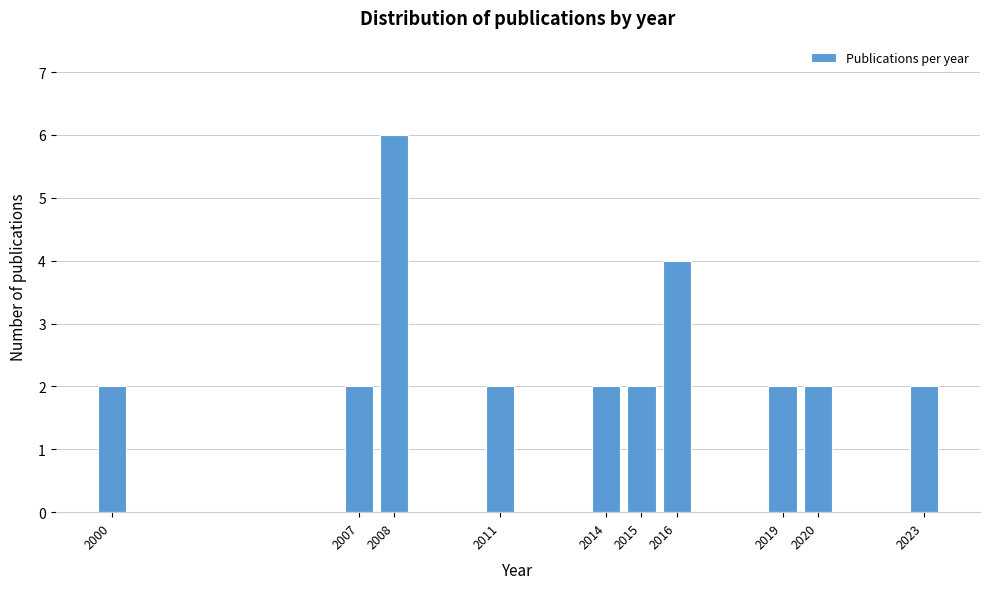

Reading left to right, extract all data points from this chart.

2	2	6	2	2	2	4	2	2	2